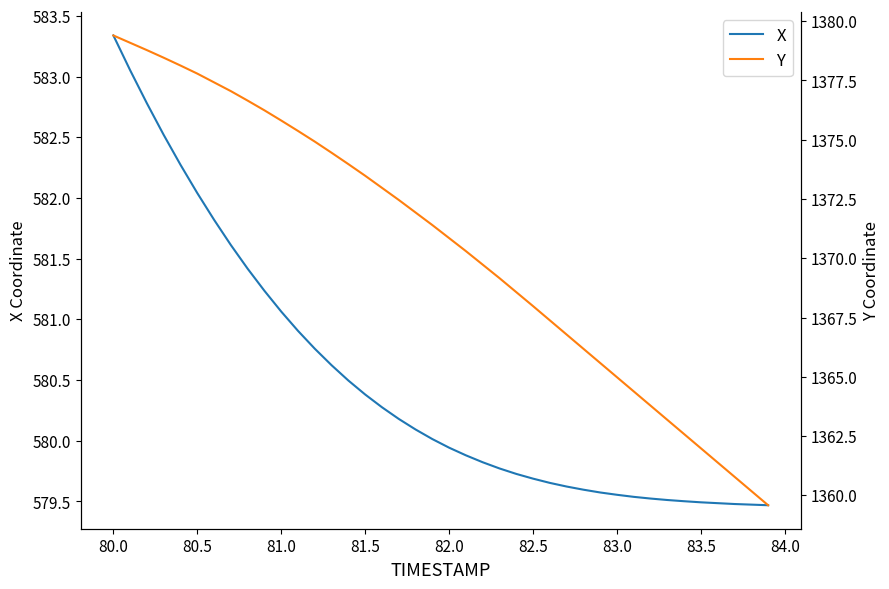

The value of X at 83.5 is 1030.5. True or false?

False